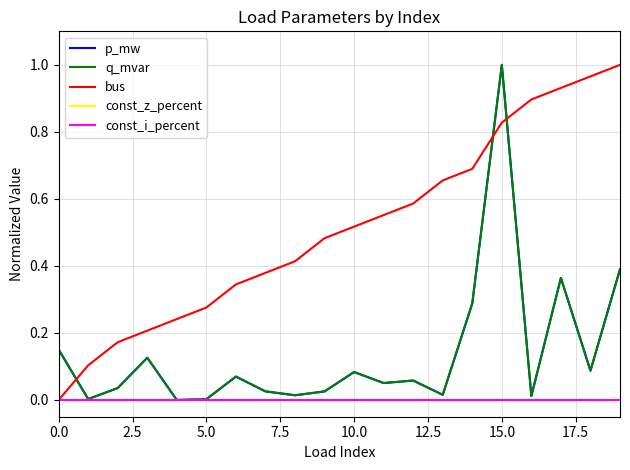

Does the chart display data point markers on the line(s)?

No